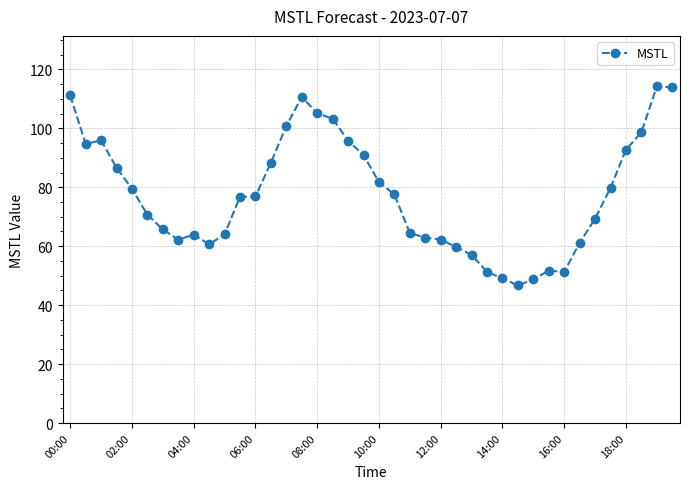

True or false: there are more than 0 points higher than both neighbors.

True